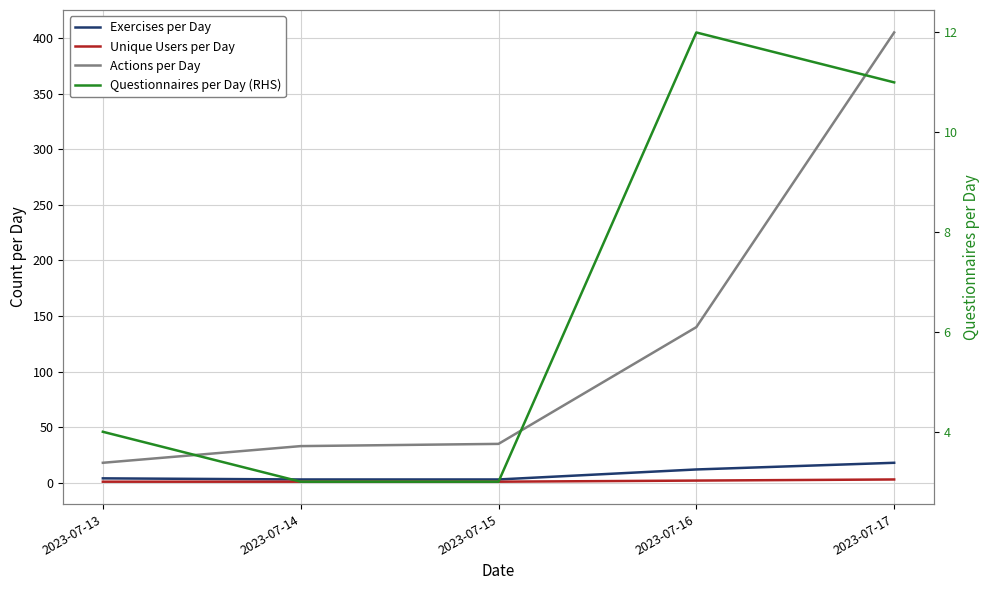

The value of Unique Users per Day at 2023-07-13 is 1. True or false?

True